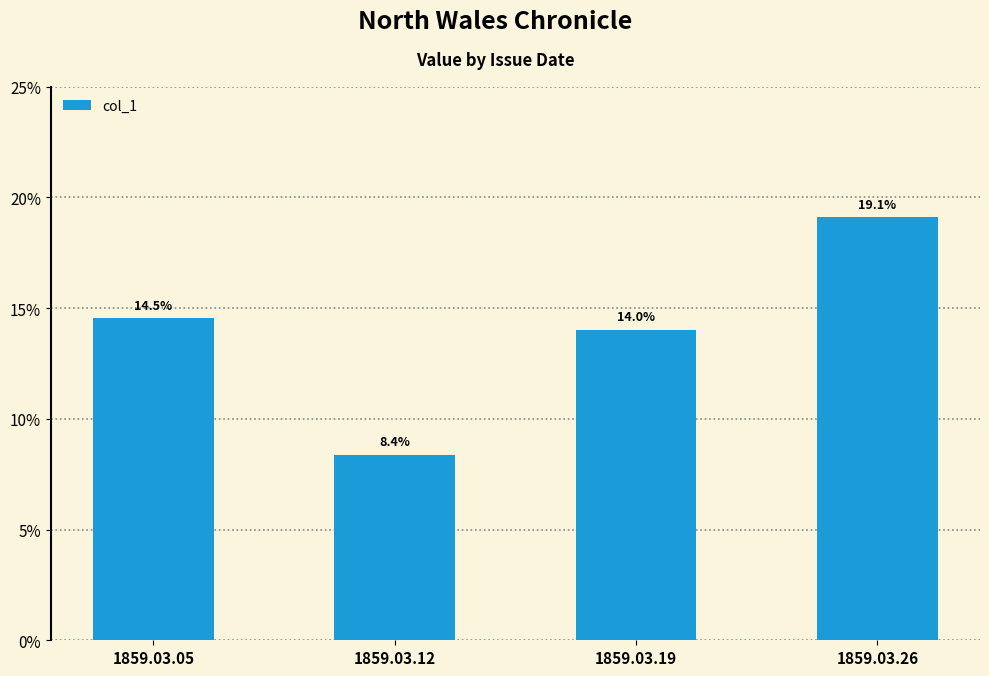

Which has a higher value, 1859.03.05 or 1859.03.26?

1859.03.26